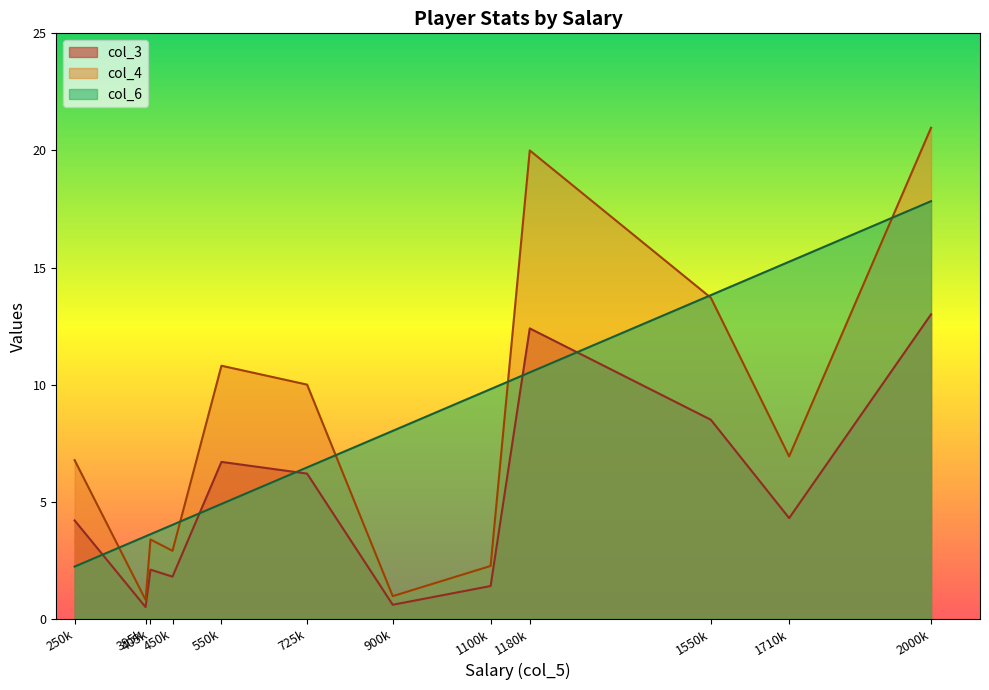

At which category is the sum across all series the highest?

2000k